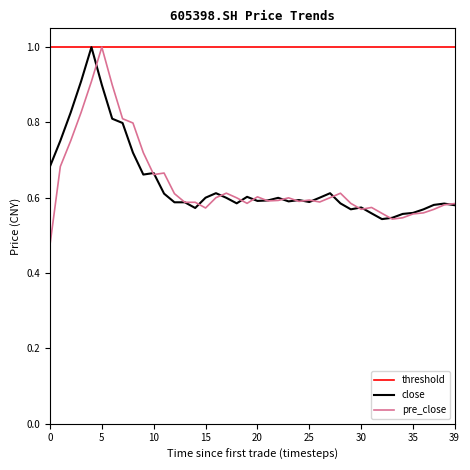

How many lines are shown in the chart?

3